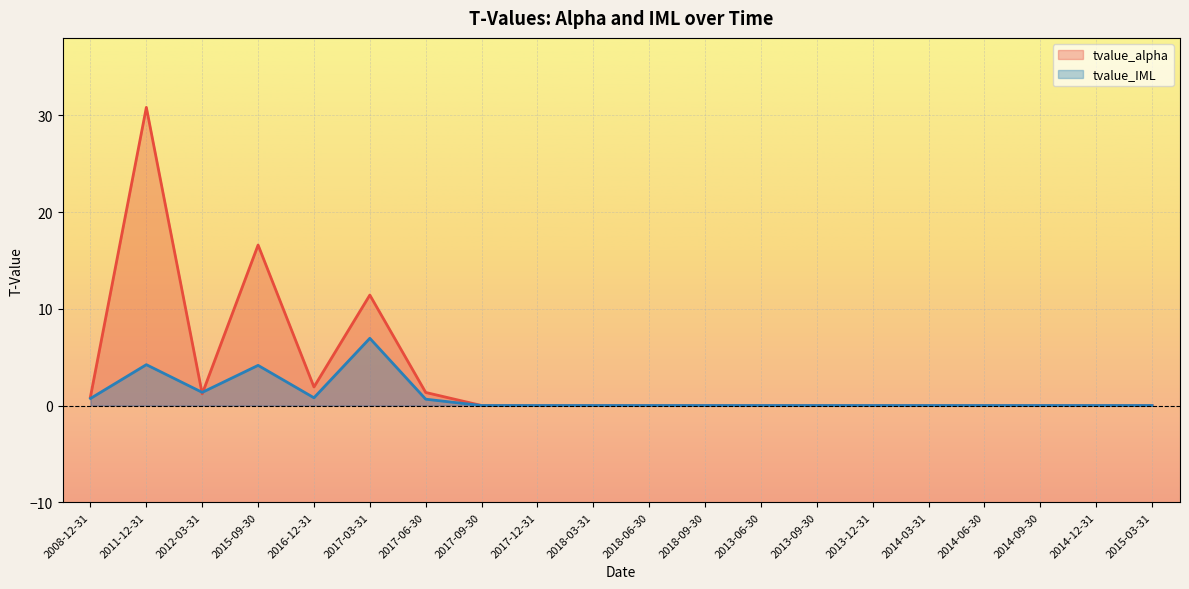

What is the difference between the tvalue_alpha values at 2018-03-31 and 2008-12-31?

0.9